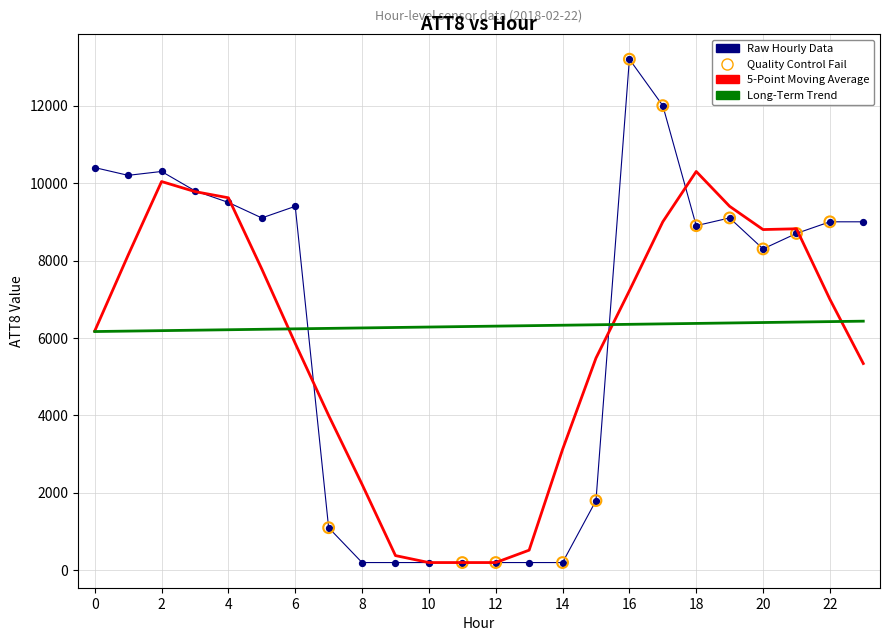

Which series has the widest spread of values?

Raw Hourly Data